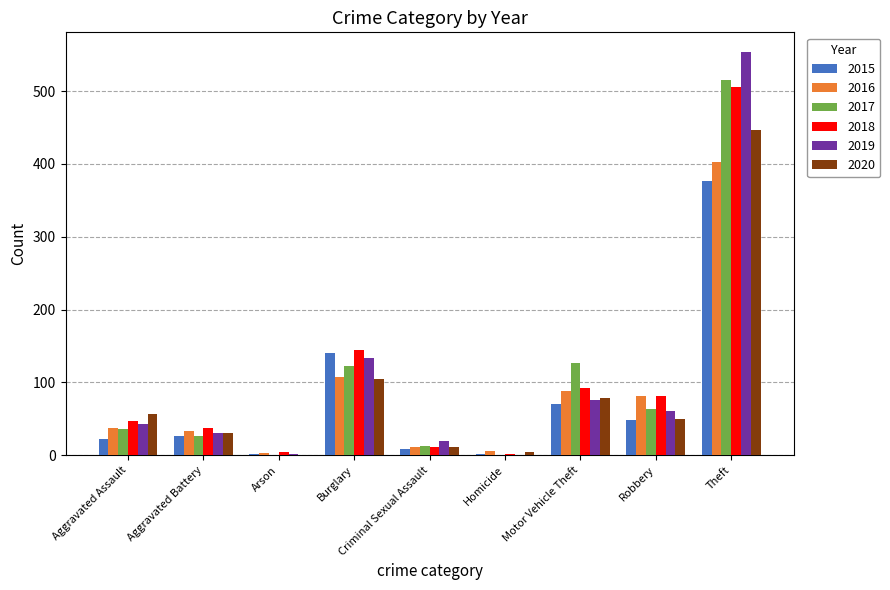

At which category is the sum across all series the highest?

Theft